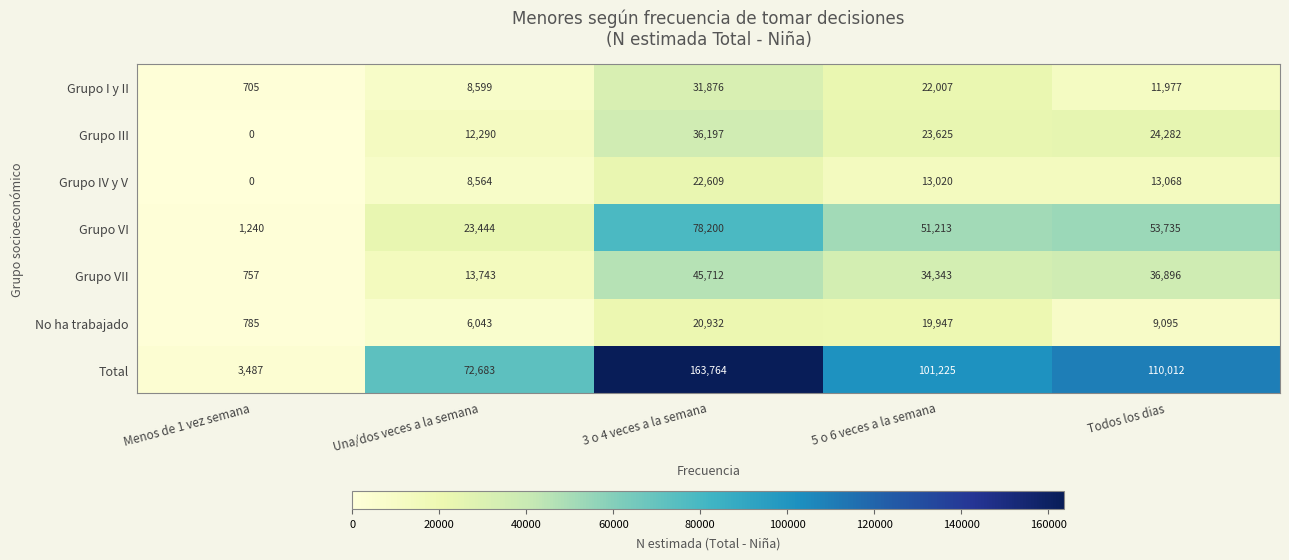

How many series are shown in this chart?

7